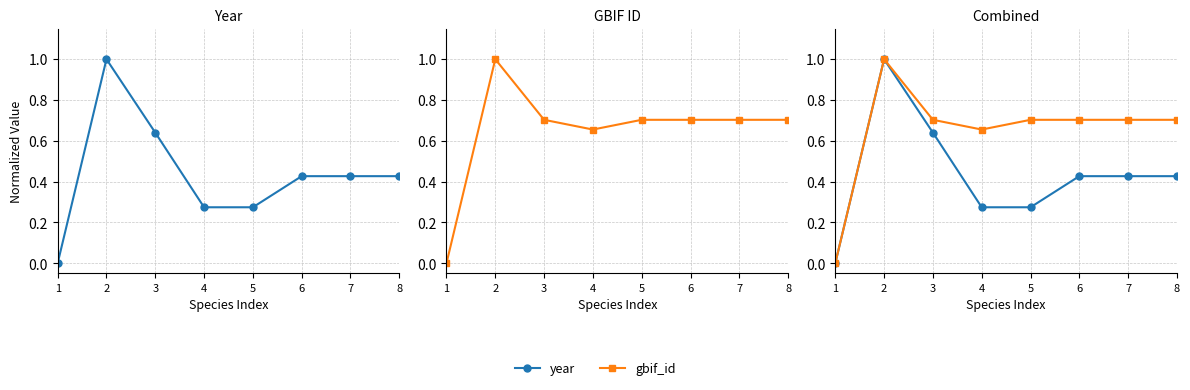

List the labels in order of year value, smallest first.

1, 4, 5, 6, 7, 8, 3, 2